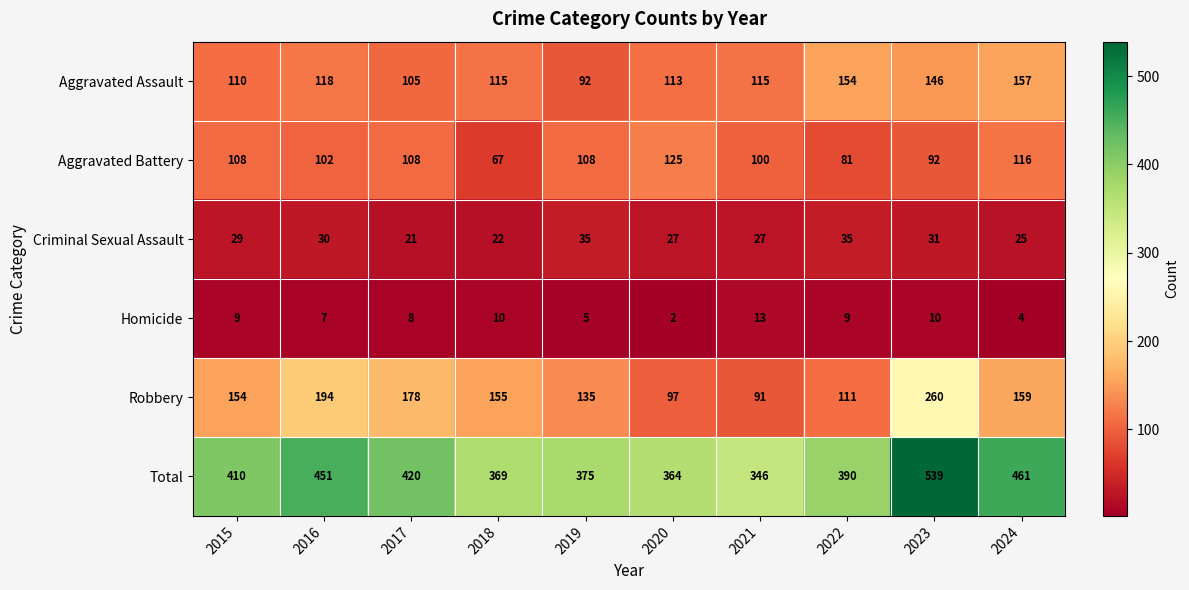

What is the sum of the Criminal Sexual Assault values at 2019 and 2017?

56